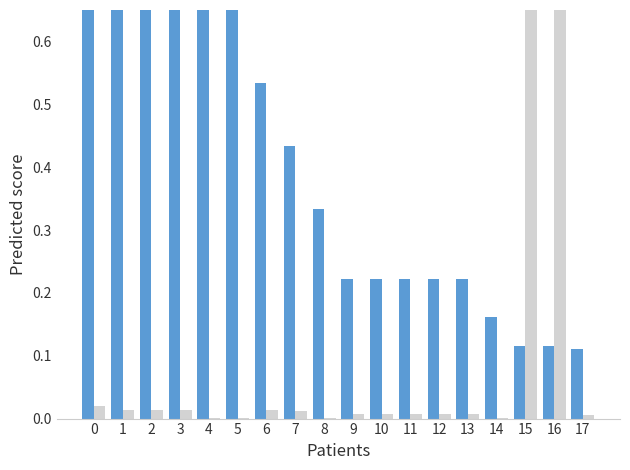

List the series in order of their overall mean, highest first.

Leve Gil, Leve EXP